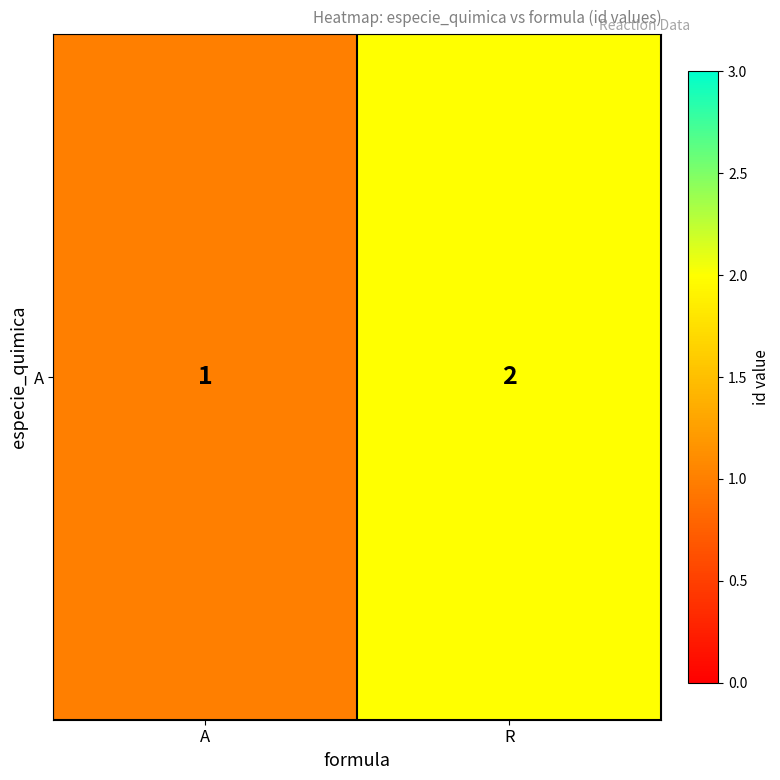

Reading left to right, what are all the values shown in this chart?

A=1	R=2